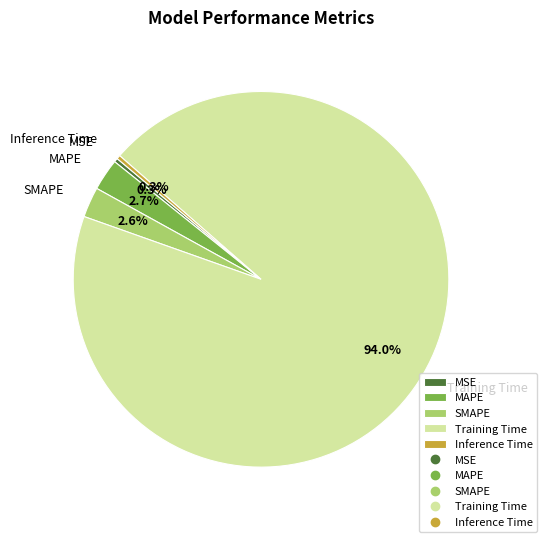

Does Training Time account for over 50% of the chart?

Yes